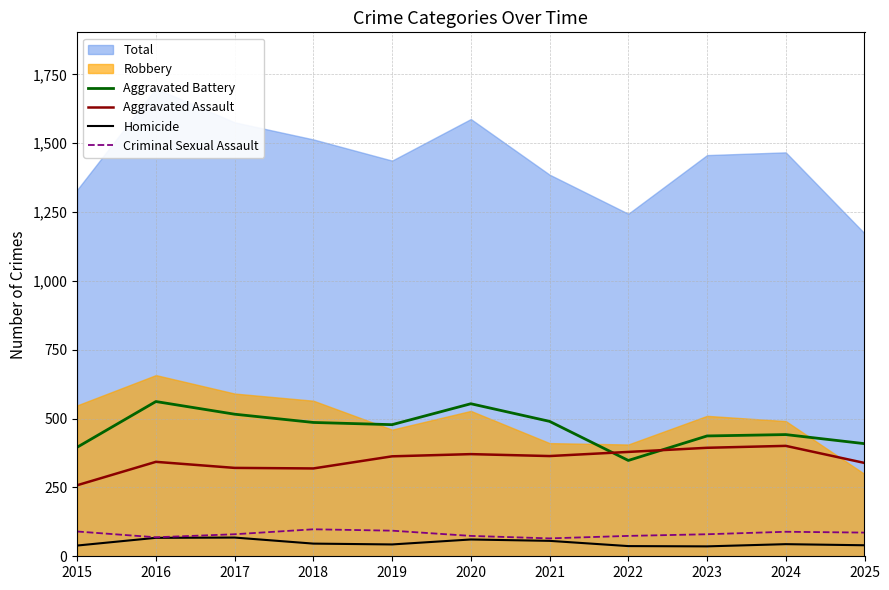

What is the smallest value displayed?

36